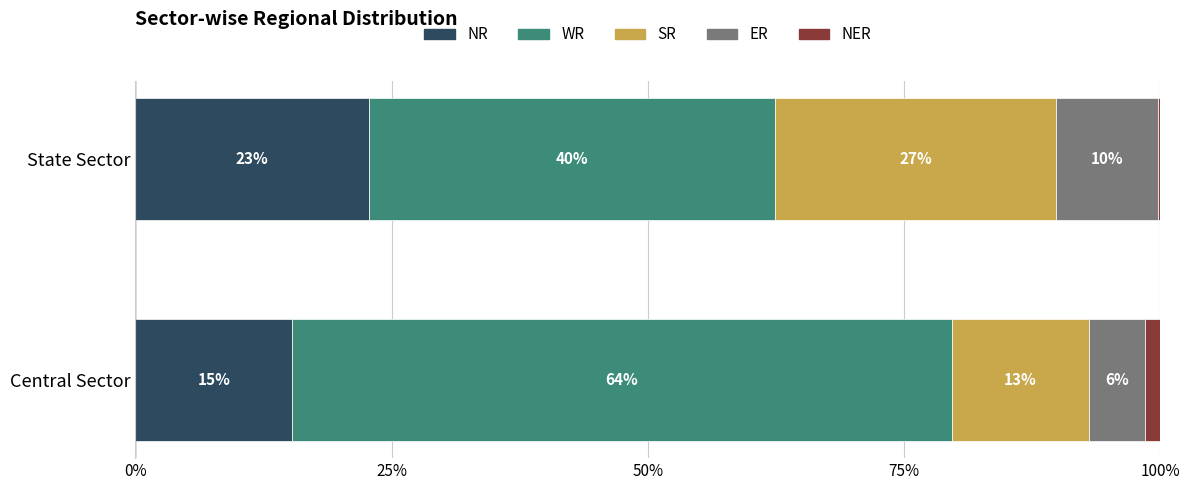

What are all the series names shown in the legend?

NR, WR, SR, ER, NER